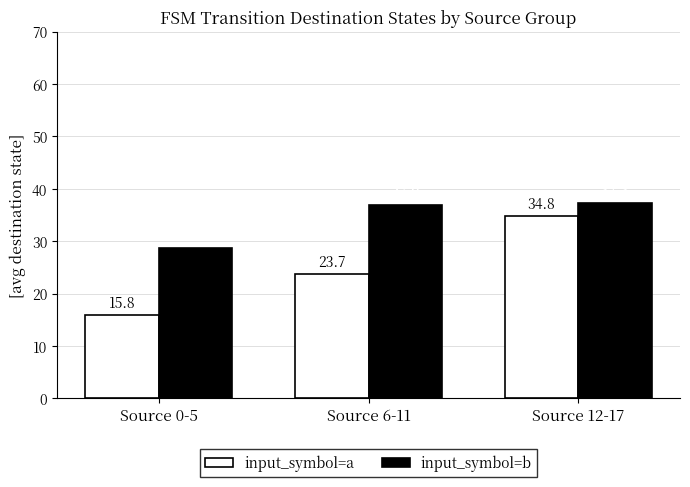

Rank the series by their average value, from highest to lowest.

input_symbol=b, input_symbol=a